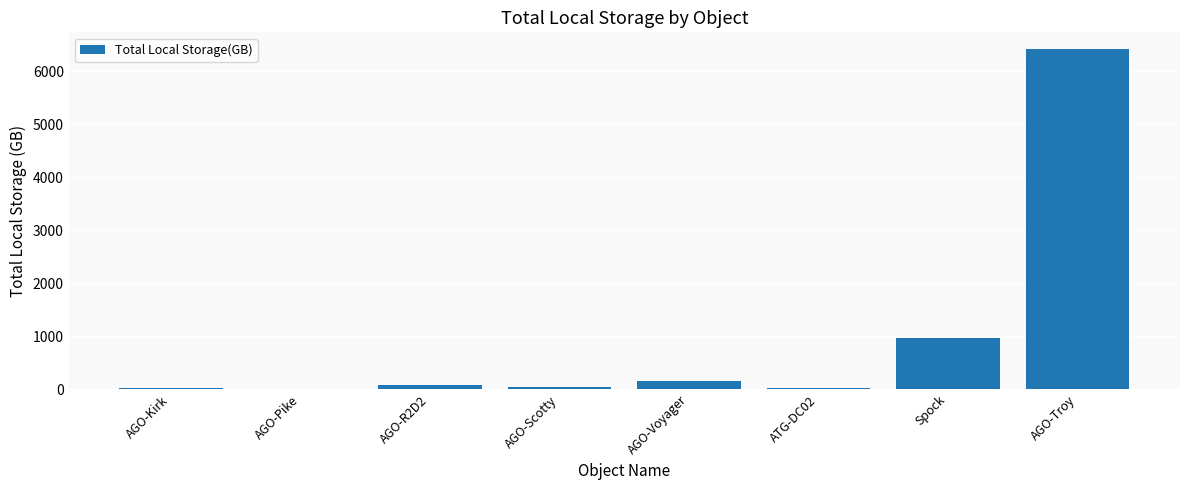

Between AGO-Voyager and Spock, which is larger?

Spock